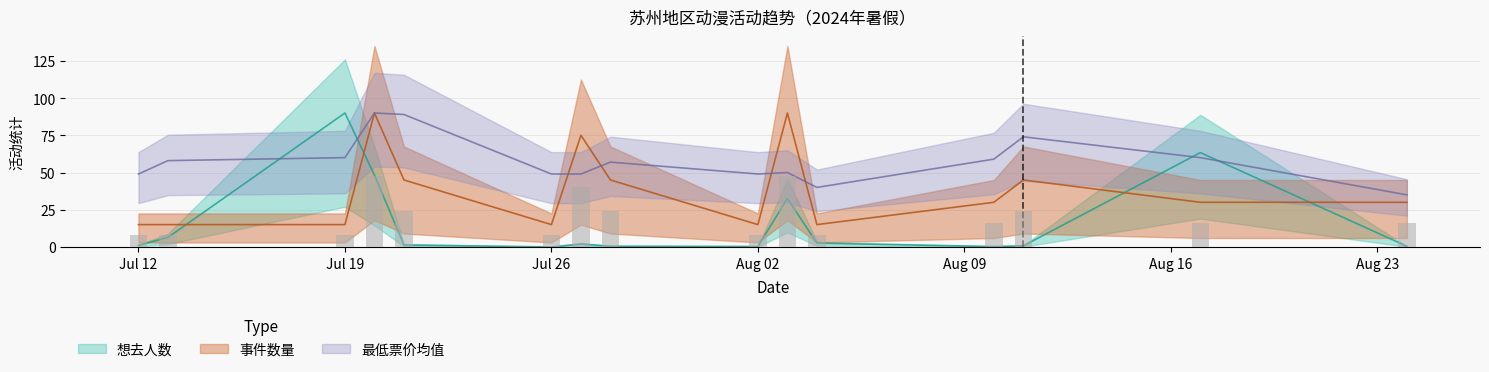

List the series in order of their peak value, highest first.

想去人数, 事件数量, 最低票价均值